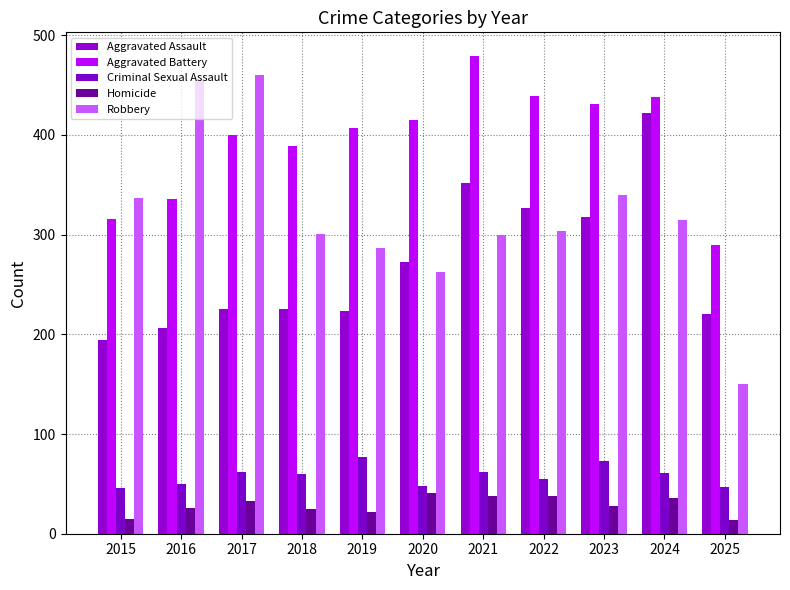

Does the chart contain any negative values?

No